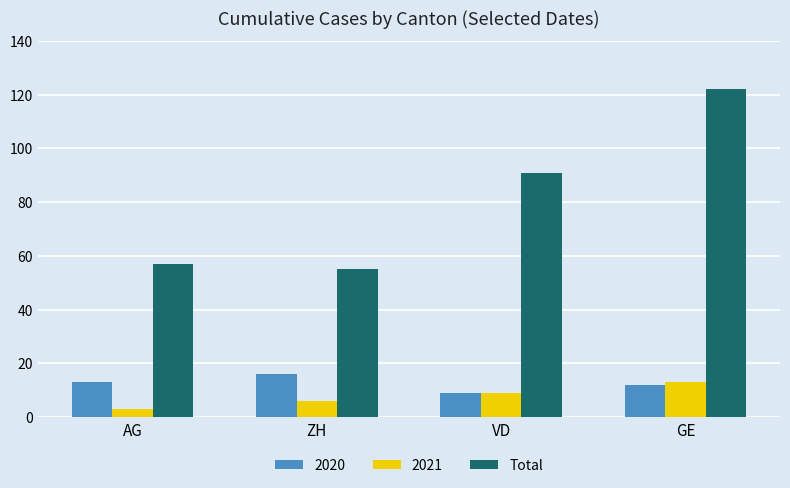

How many data points does each series have?

4